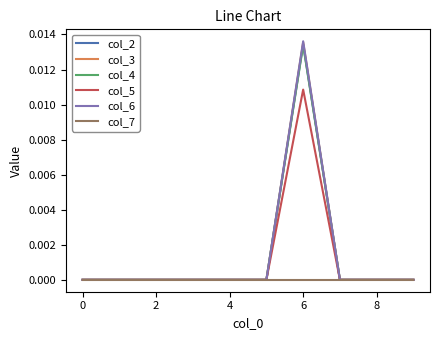

Which series has the largest range (max minus min)?

col_6